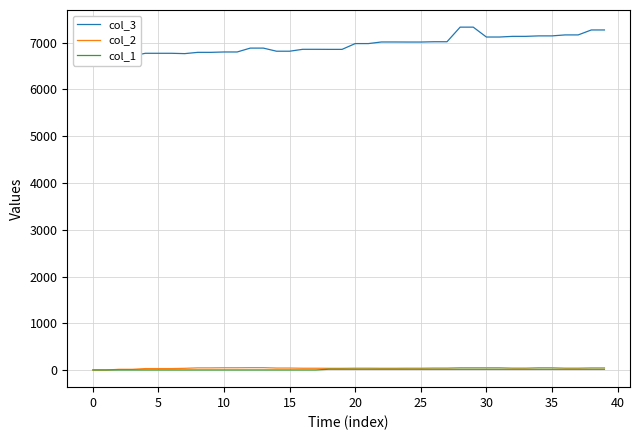

Is this an area chart (filled region under the line)?

No